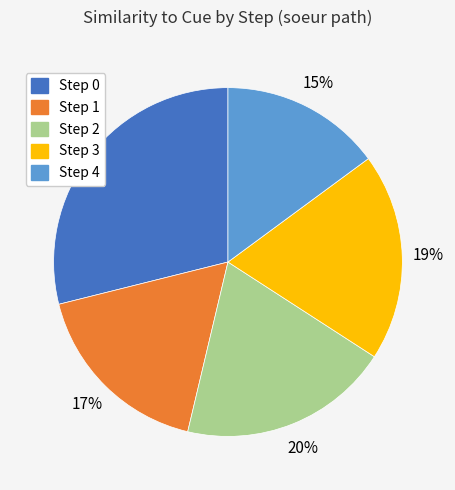

Is Step 0 the majority of the pie?

No